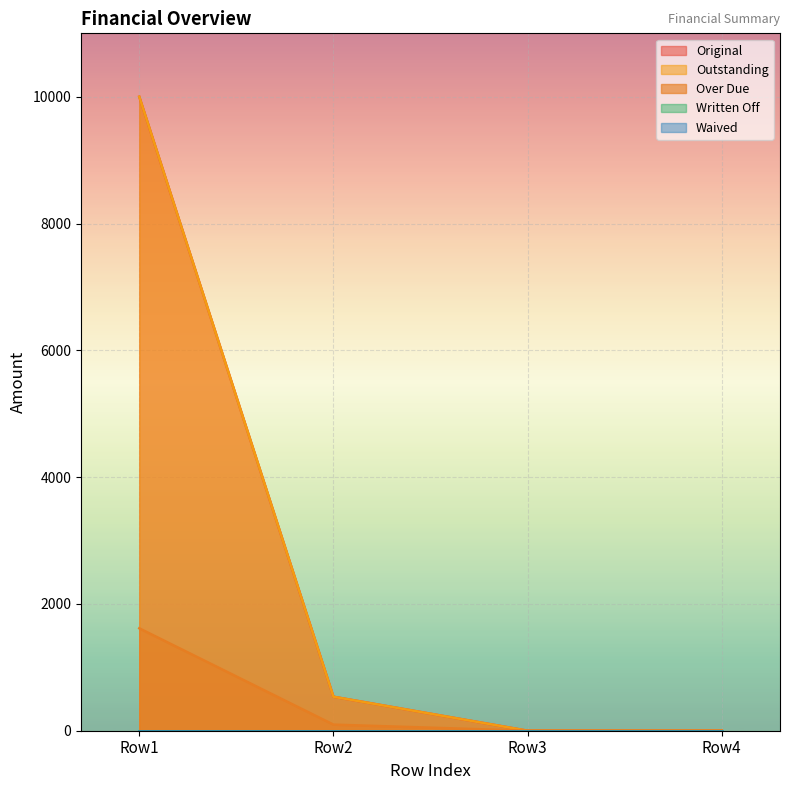

True or false: Outstanding has more than 0 interior local peaks.

False